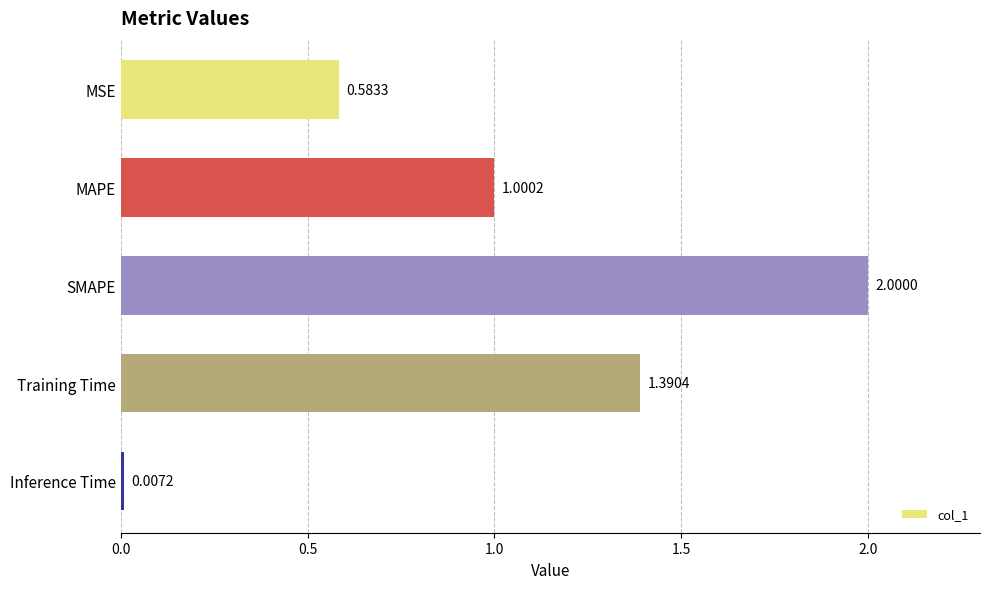

What is the label of the 1st bar from the top?

MSE